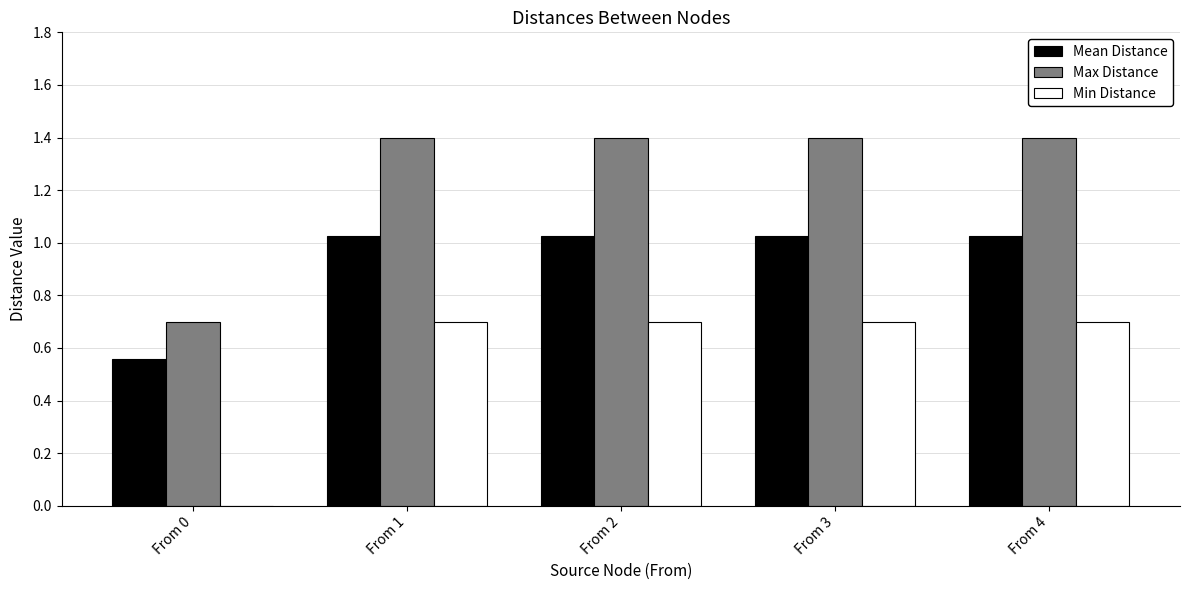

How many distinct data groups are displayed?

3